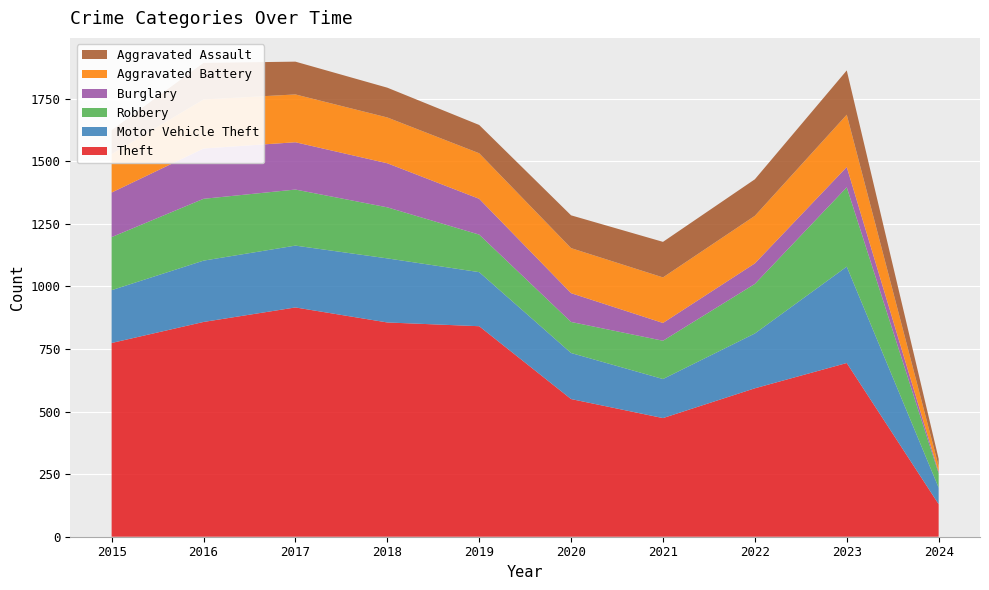

Reading left to right, what are all the values shown in this chart?

Theft: 2015=774	2016=858	2017=916	2018=856	2019=841	2020=550	2021=474	2022=593	2023=694	2024=130
Motor Vehicle Theft: 2015=211	2016=245	2017=247	2018=256	2019=216	2020=184	2021=156	2022=219	2023=385	2024=66
Robbery: 2015=212	2016=247	2017=224	2018=204	2019=150	2020=124	2021=153	2022=198	2023=317	2024=57
Burglary: 2015=178	2016=201	2017=189	2018=176	2019=143	2020=115	2021=71	2022=82	2023=81	2024=6
Aggravated Battery: 2015=154	2016=196	2017=191	2018=183	2019=182	2020=180	2021=182	2022=190	2023=209	2024=23
Aggravated Assault: 2015=95	2016=146	2017=131	2018=119	2019=113	2020=131	2021=142	2022=146	2023=177	2024=29